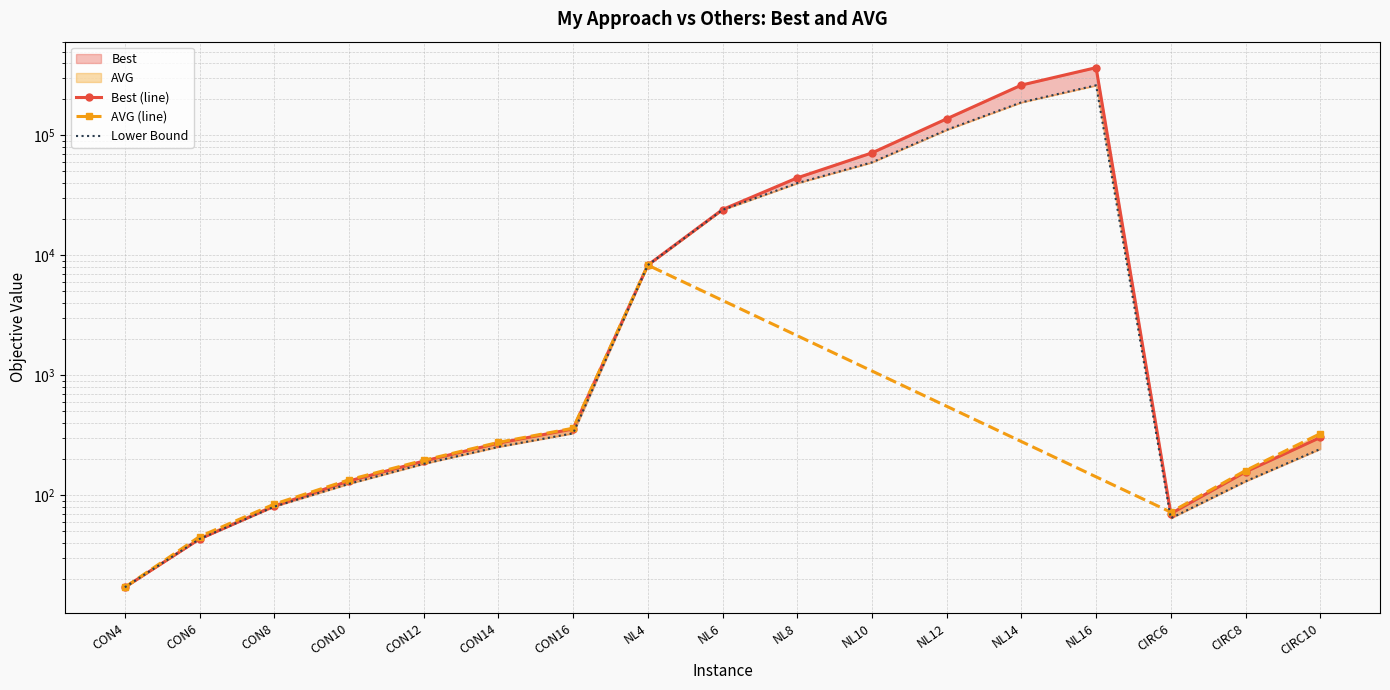

How many data points are less than 252?

8